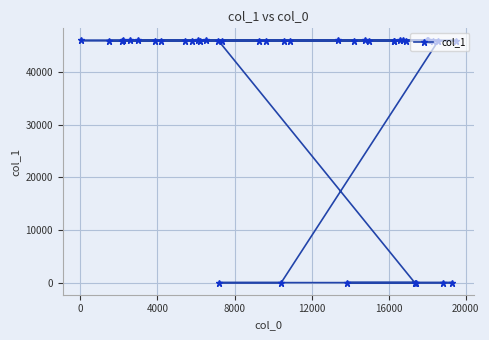

What is the difference between the second highest and second lowest values?

46058